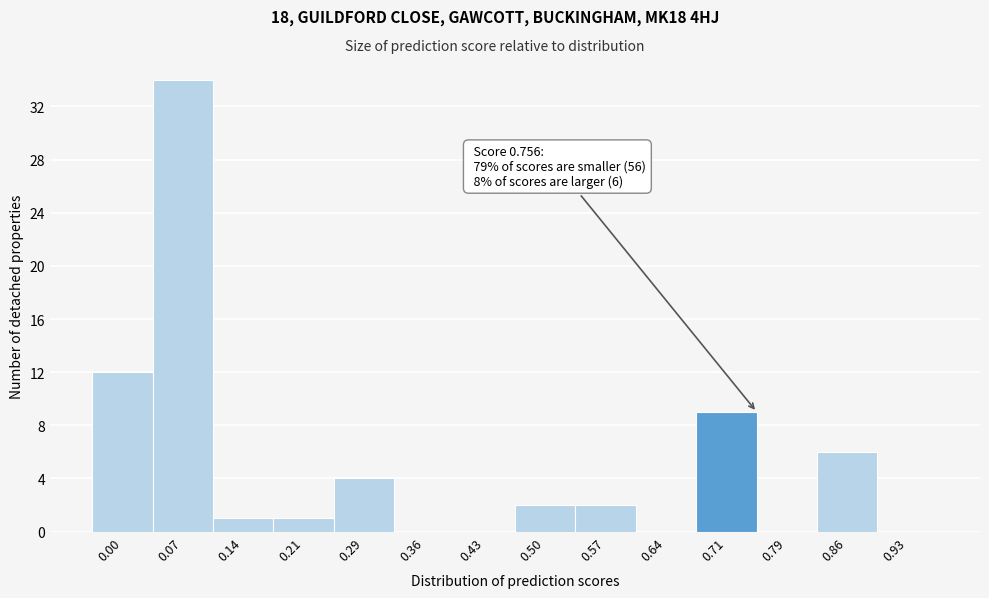

Reading right to left, extract all data points from this chart.

0.93=0	0.86=6	0.79=0	0.71=9	0.64=0	0.57=2	0.50=2	0.43=0	0.36=0	0.29=4	0.21=1	0.14=1	0.07=34	0.00=12